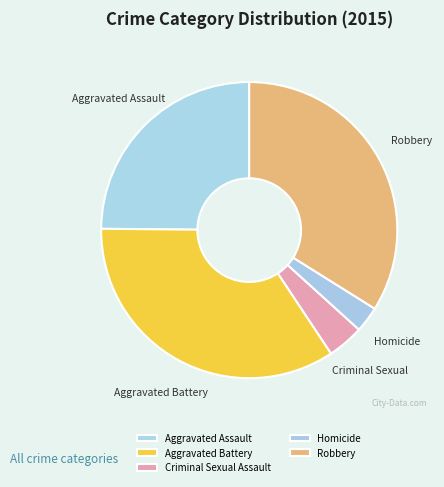

How many segments does this pie chart have?

5